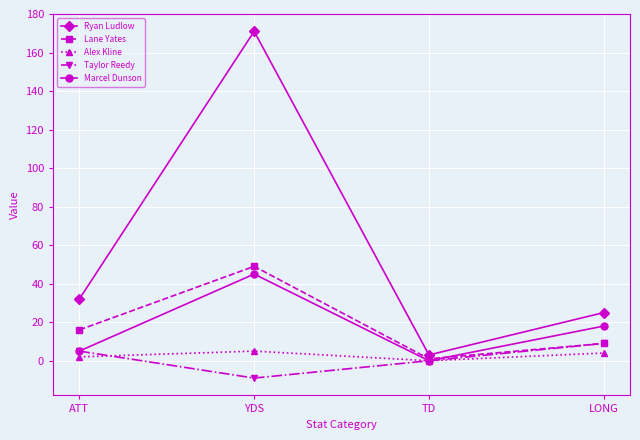

What are all the series names shown in the legend?

Ryan Ludlow, Lane Yates, Alex Kline, Taylor Reedy, Marcel Dunson